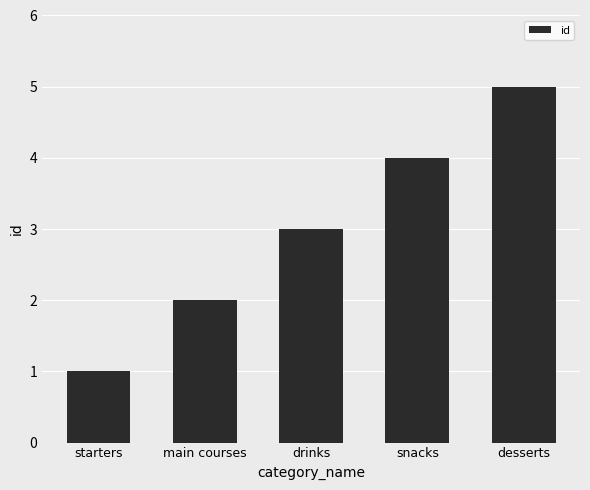

Reading right to left, what are all the values shown in this chart?

5	4	3	2	1